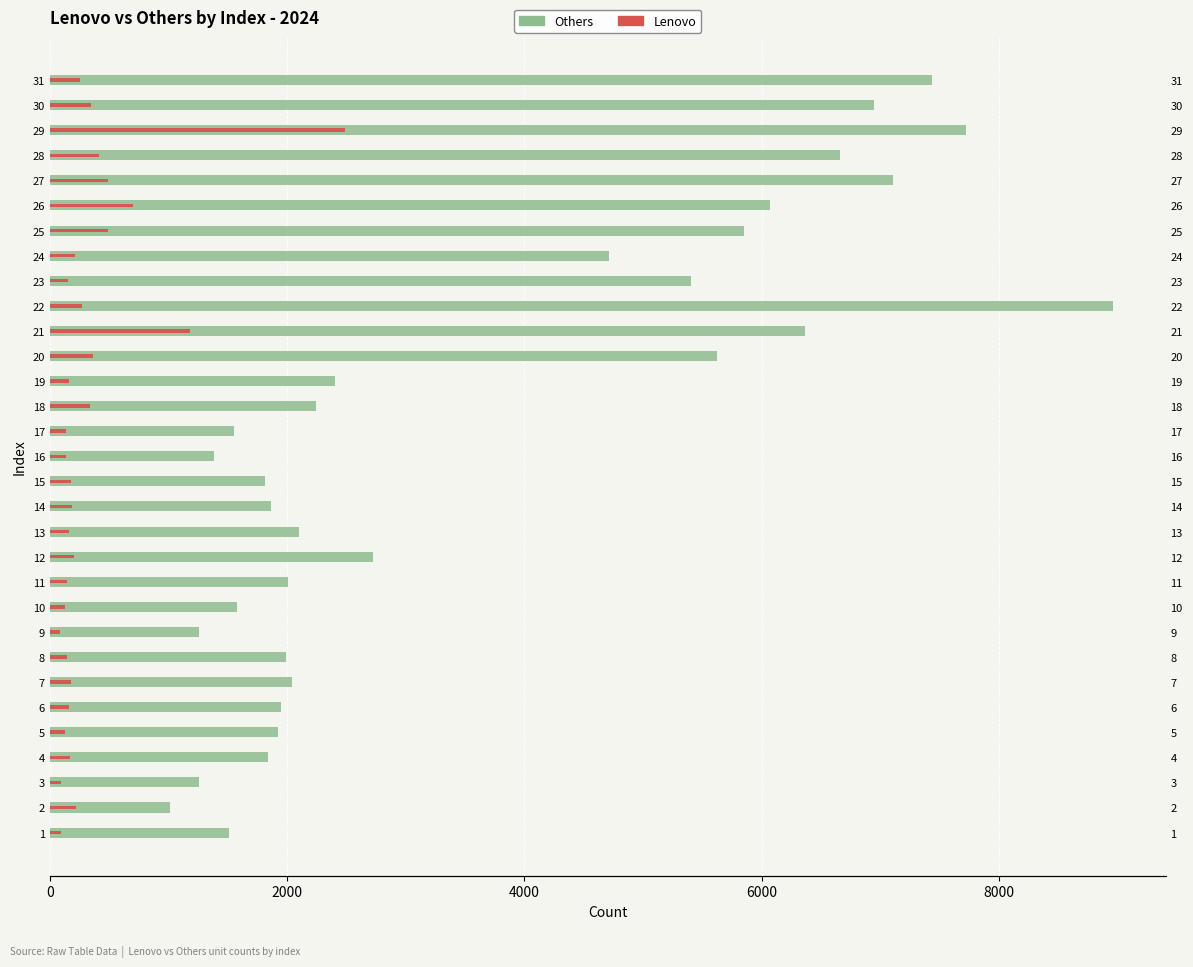

What is the highest value of the Lenovo series?

2487